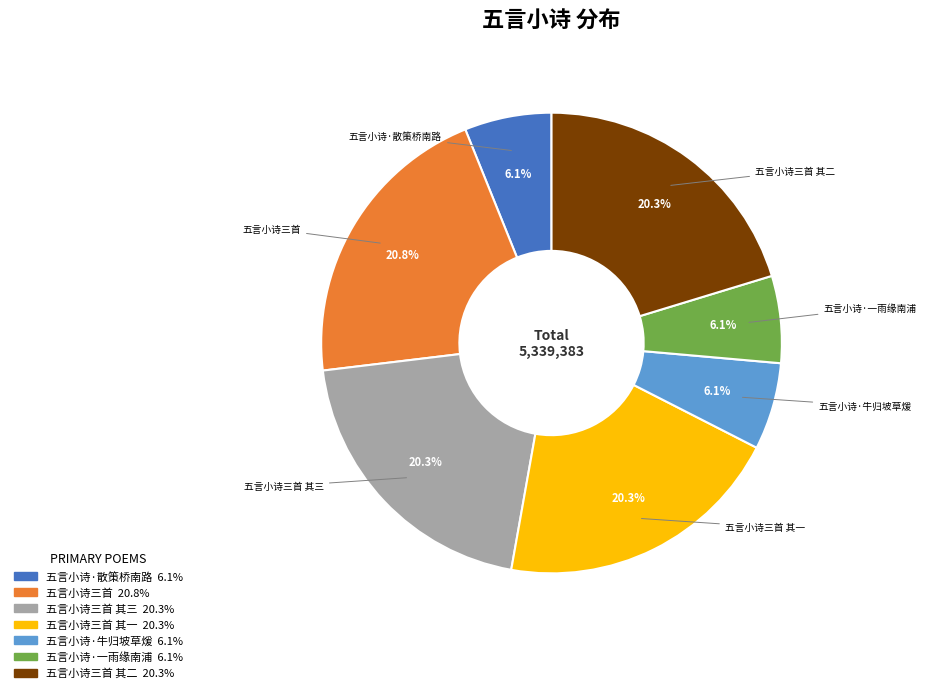

Does any single category account for the majority?

No